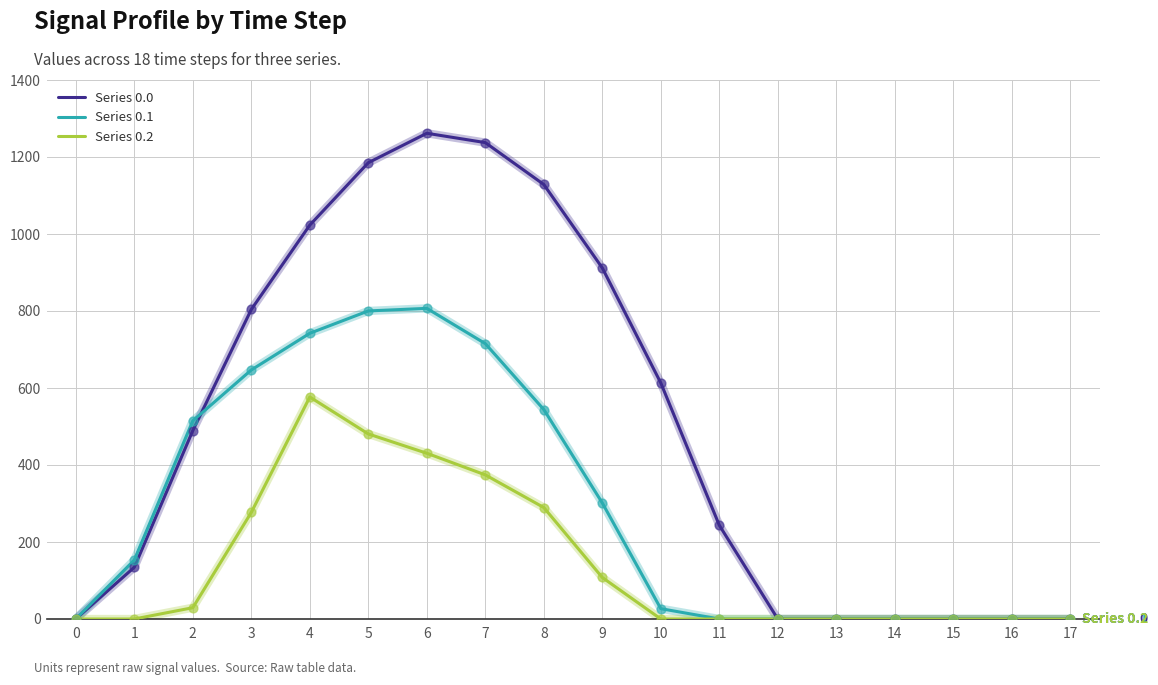

What are all the series names shown in the legend?

Series 0.0, Series 0.1, Series 0.2